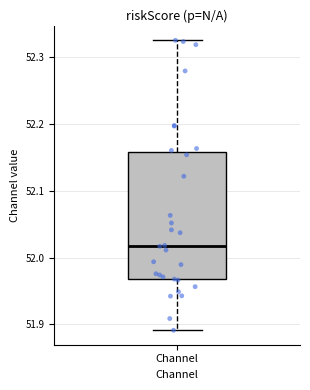

Where does the upper whisker of the box for Channel end on the y-axis? The values are not printed on the chart, so give them approximately, as read against the axis.

52.32